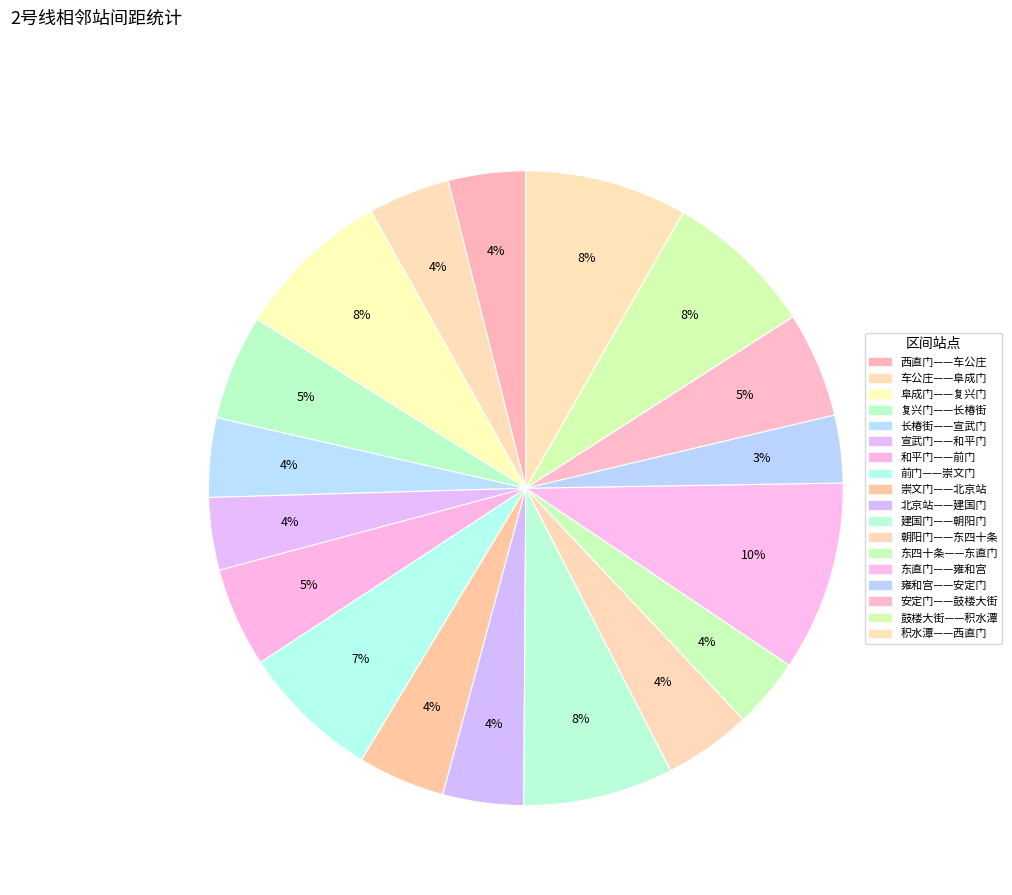

Which category has the biggest portion of the pie?

东直门——雍和宫